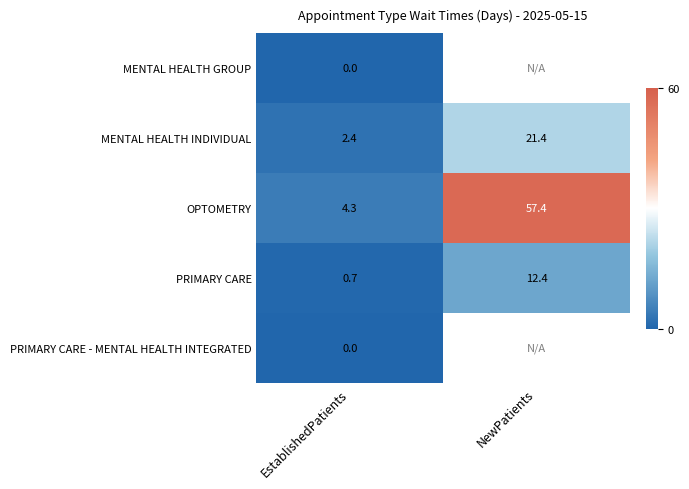

True or false: MENTAL HEALTH INDIVIDUAL has a value of 3.8 at EstablishedPatients.

False